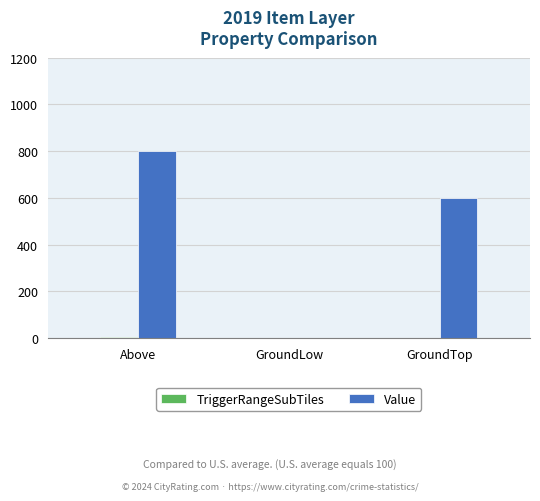

The value of Value at GroundTop is 600. True or false?

True